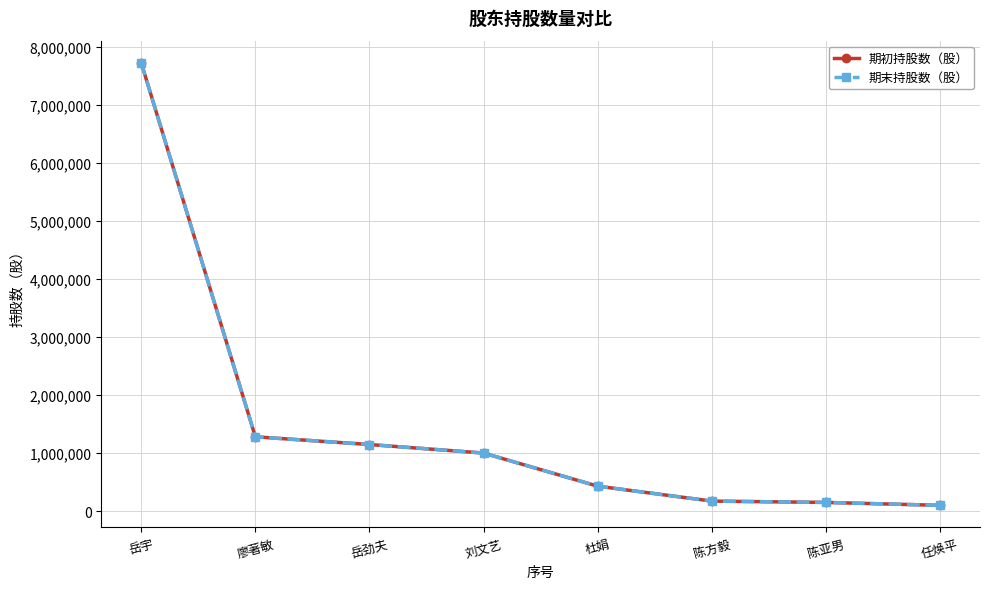

At which category does the chart reach its peak across all series?

岳宇